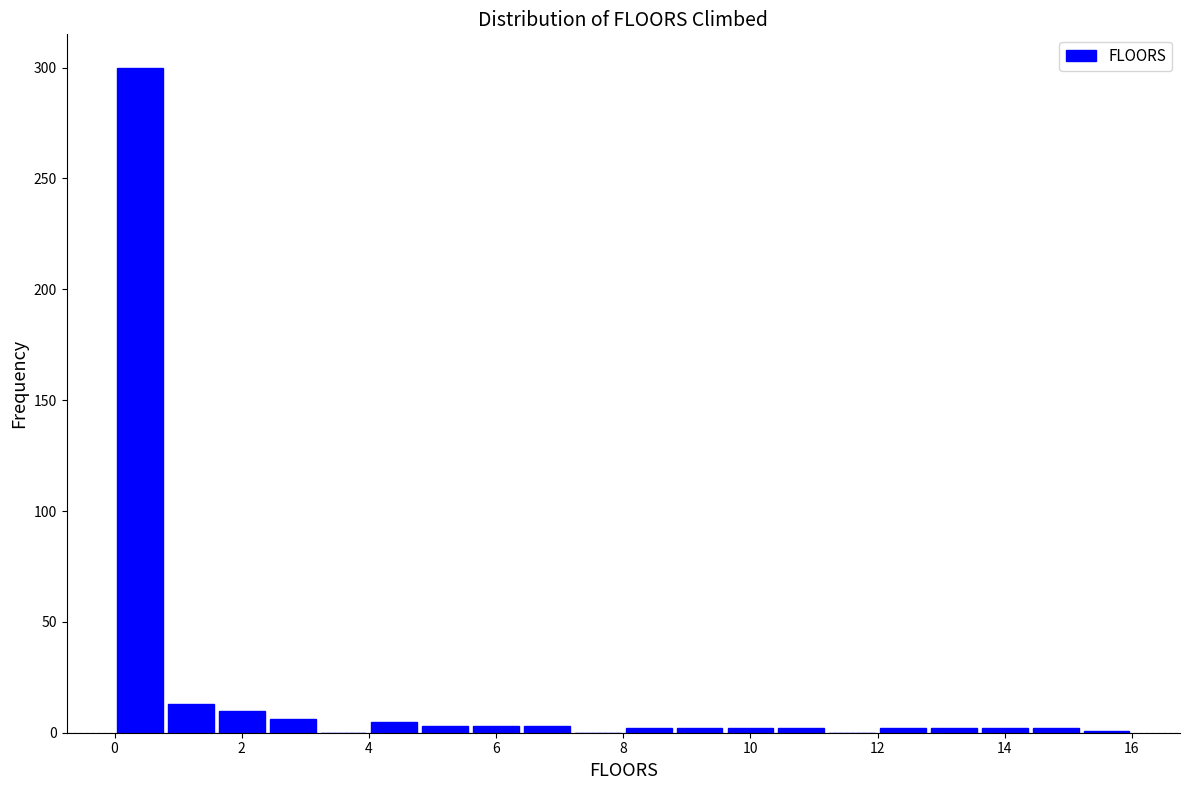

Which range on the x-axis has the tallest bar?

0.0 to 0.8